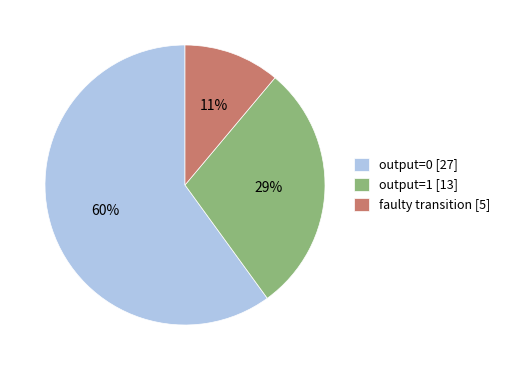

To the nearest percent, what portion does output=0 [27] represent?

60%